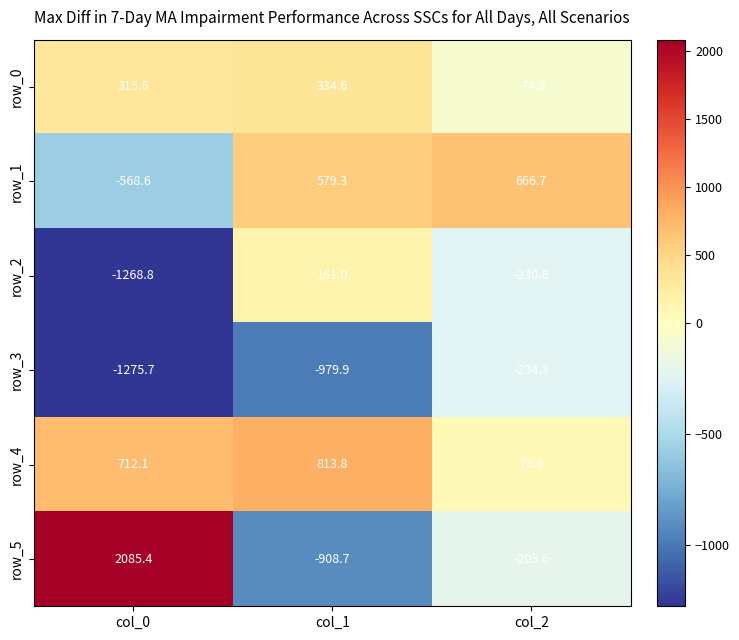

What is the approximate value of row_0 at col_2?

-74.8